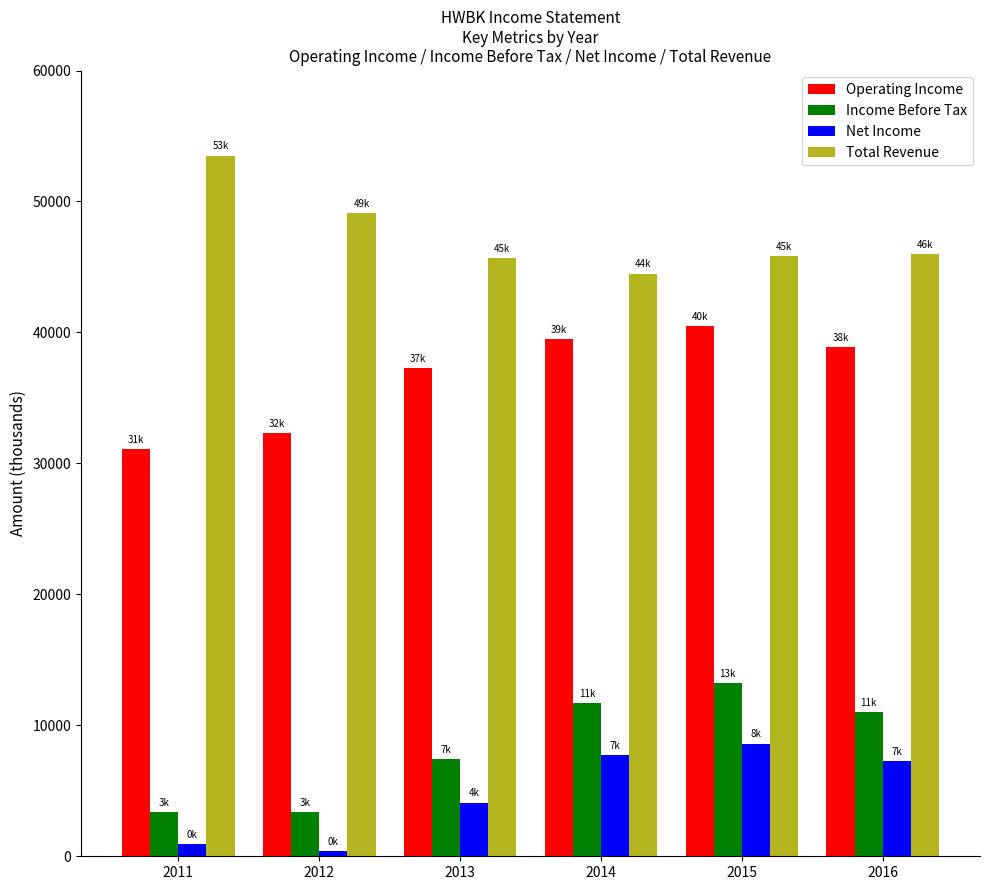

What is the maximum value shown in the chart?

53500